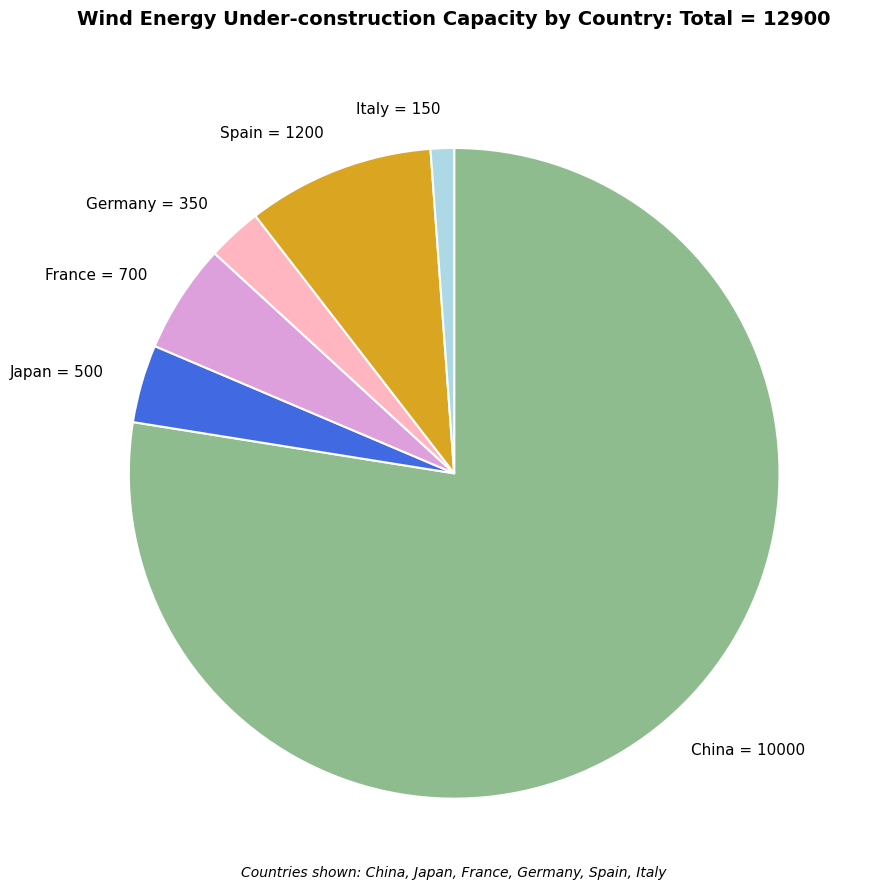

Is the sum of Italy = 150 and Japan = 500 greater than half?

No